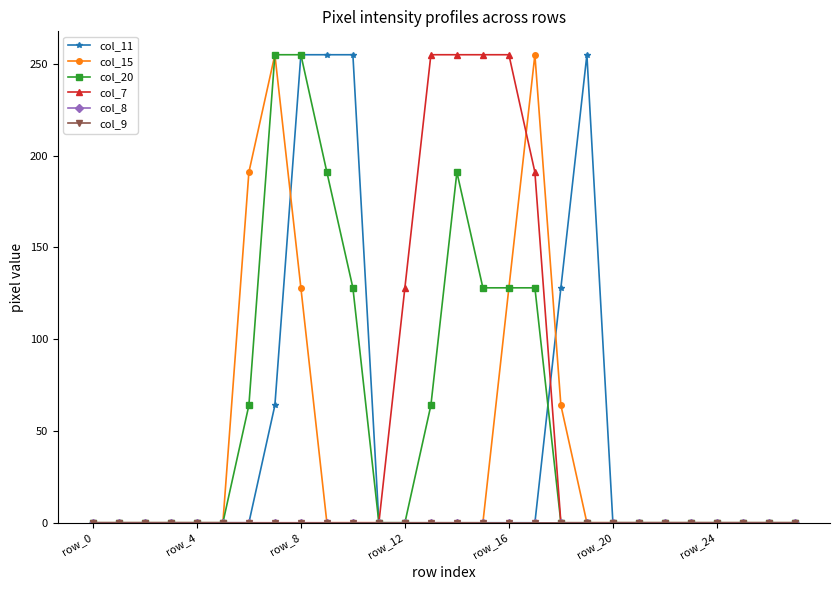

How many lines are shown in the chart?

6